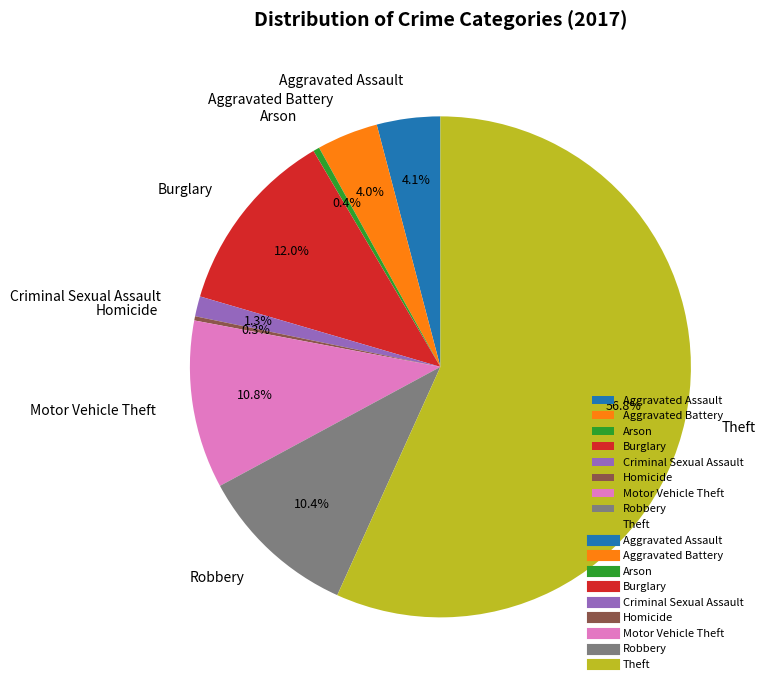

To the nearest percent, what is the difference between the Aggravated Battery and Criminal Sexual Assault slice percentages?

3%